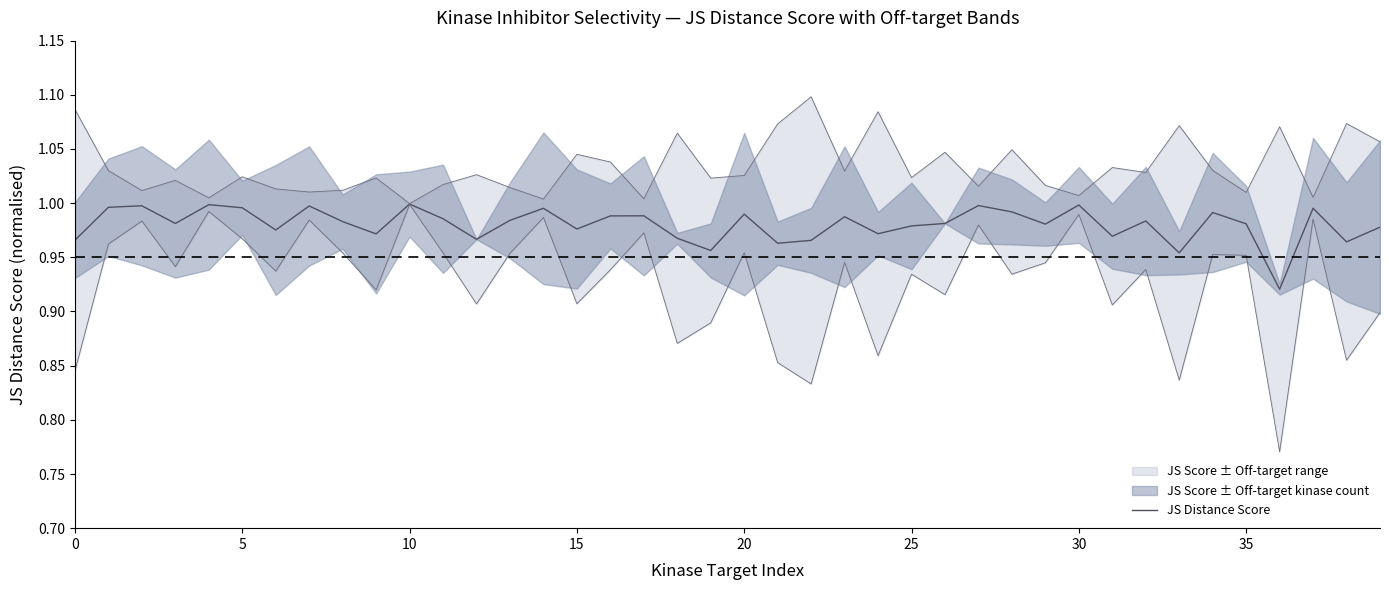

What is the label of the 22nd point from the right?

18